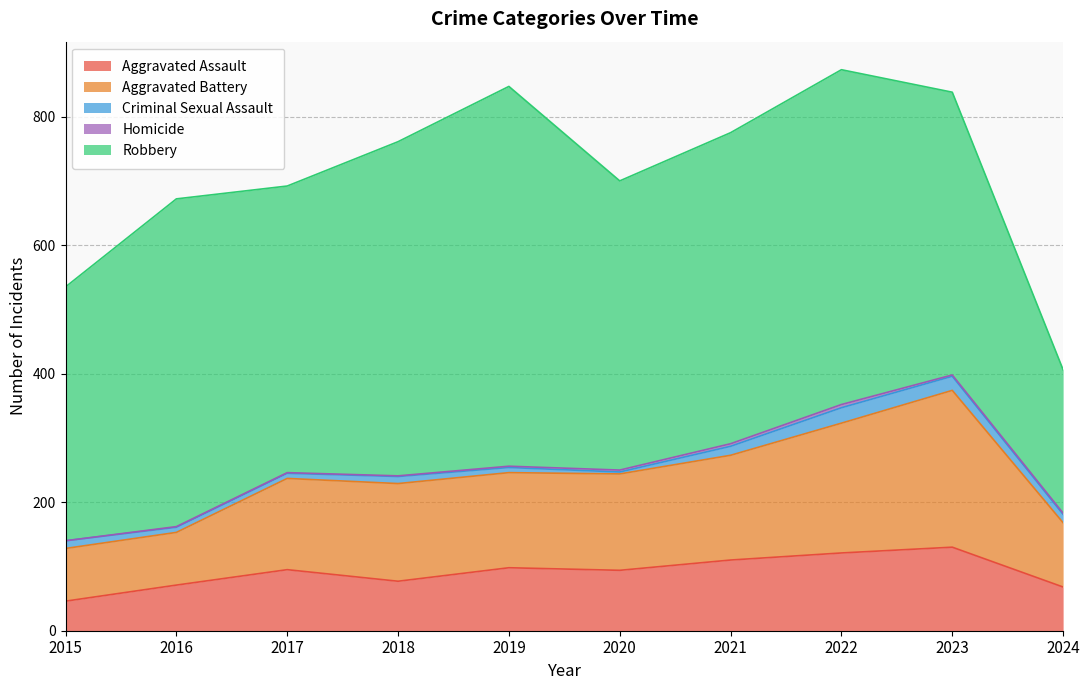

The value of Aggravated Battery at 2017 is 142. True or false?

True